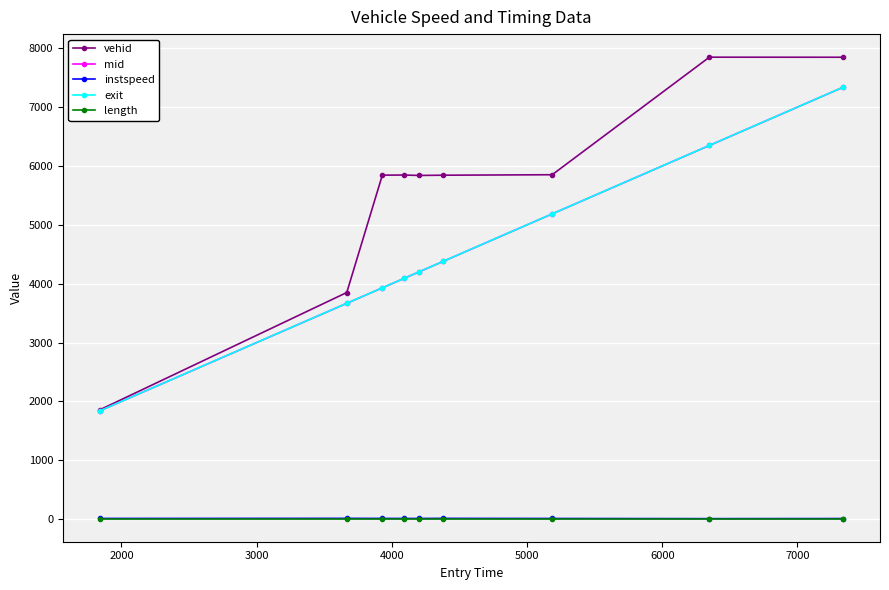

True or false: mid has more than 1 interior local peaks.

False